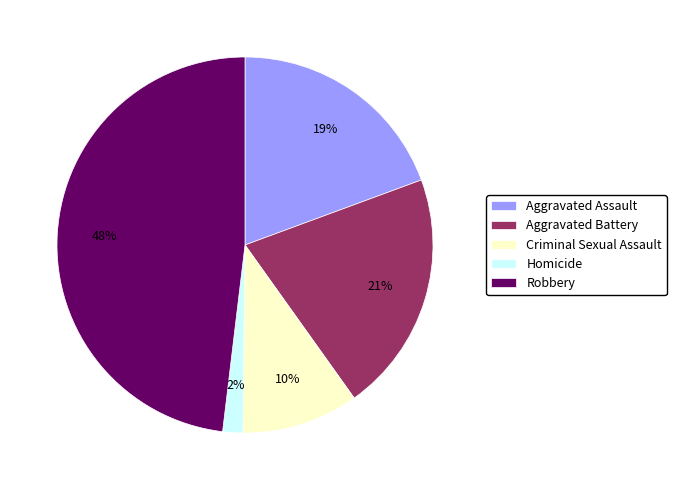

Is Homicide the majority of the pie?

No